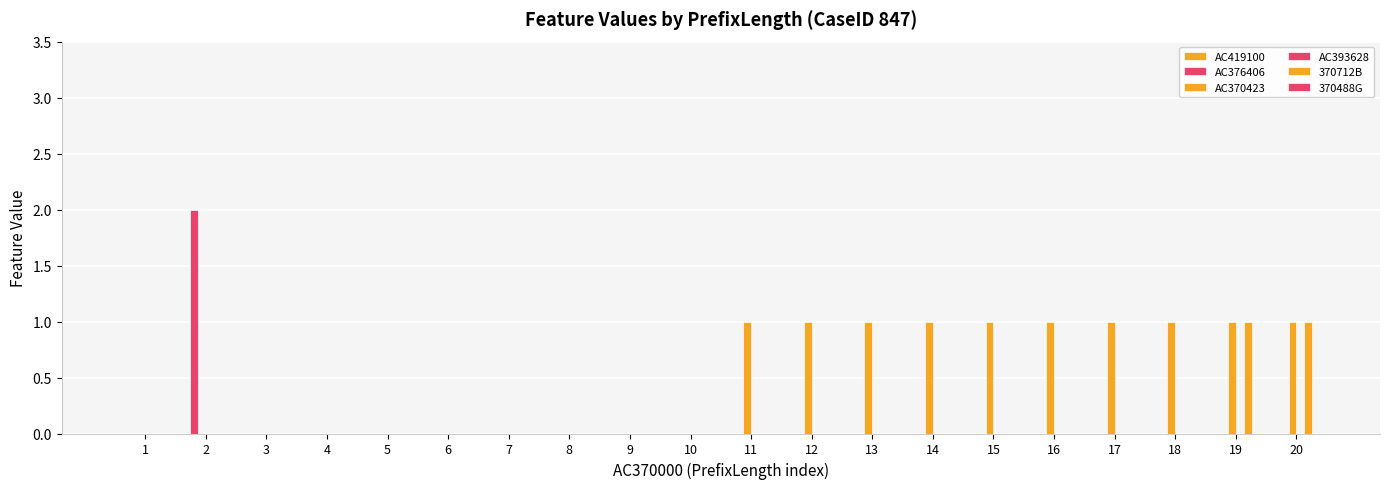

What is the value of the 370712B bar at the 20th from the left?

1